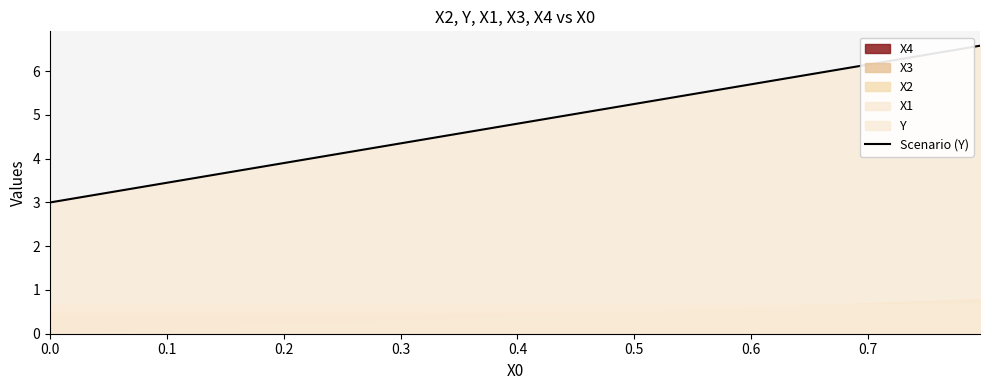

What is the maximum value for Scenario (Y)?

6.6